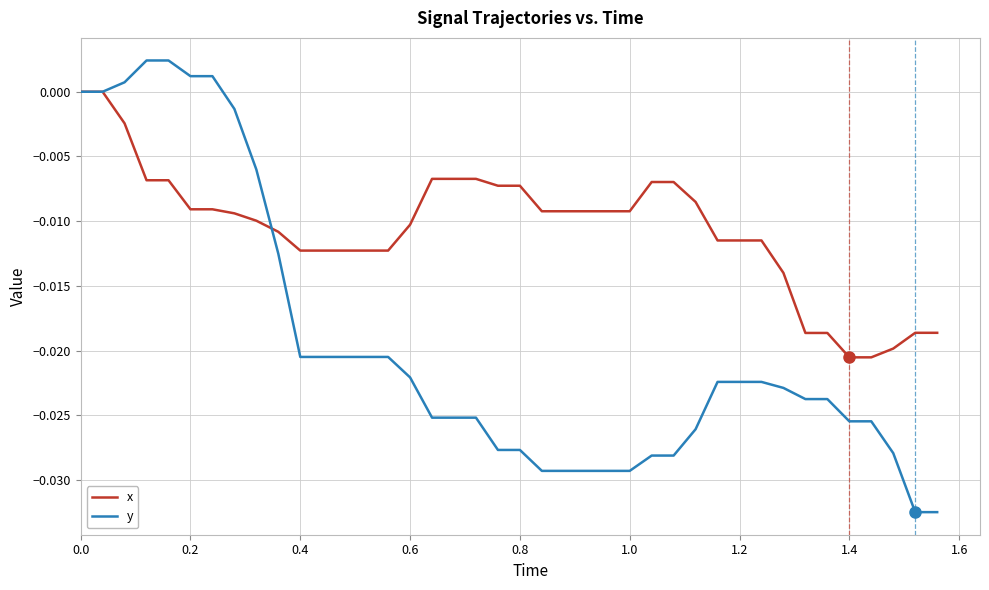

True or false: x and y intersect in this chart.

True